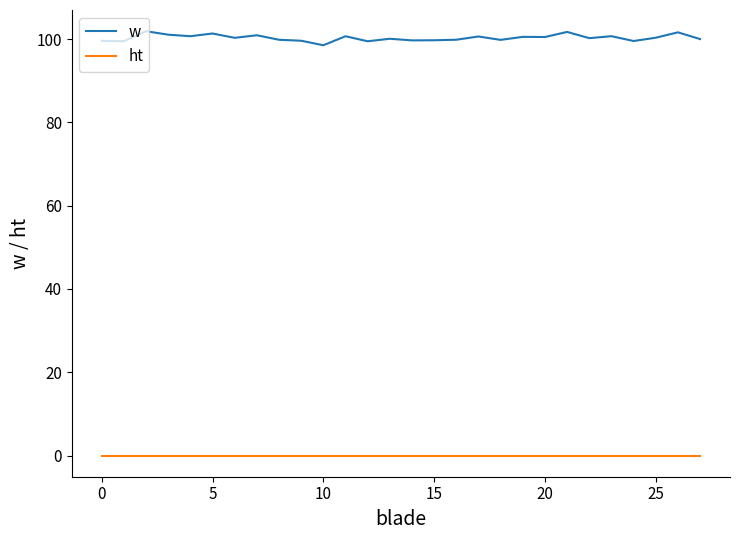

What is the difference between the maximum and minimum values in the w series?

3.4